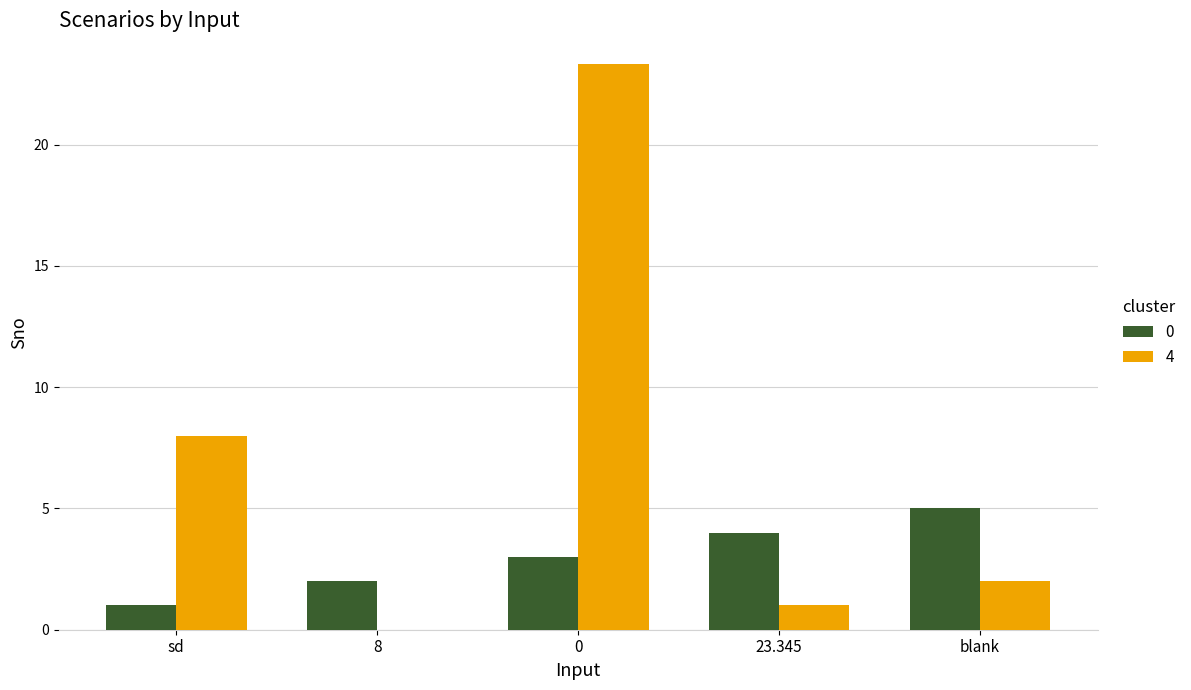

What is the highest value of the 0 series?

5.0